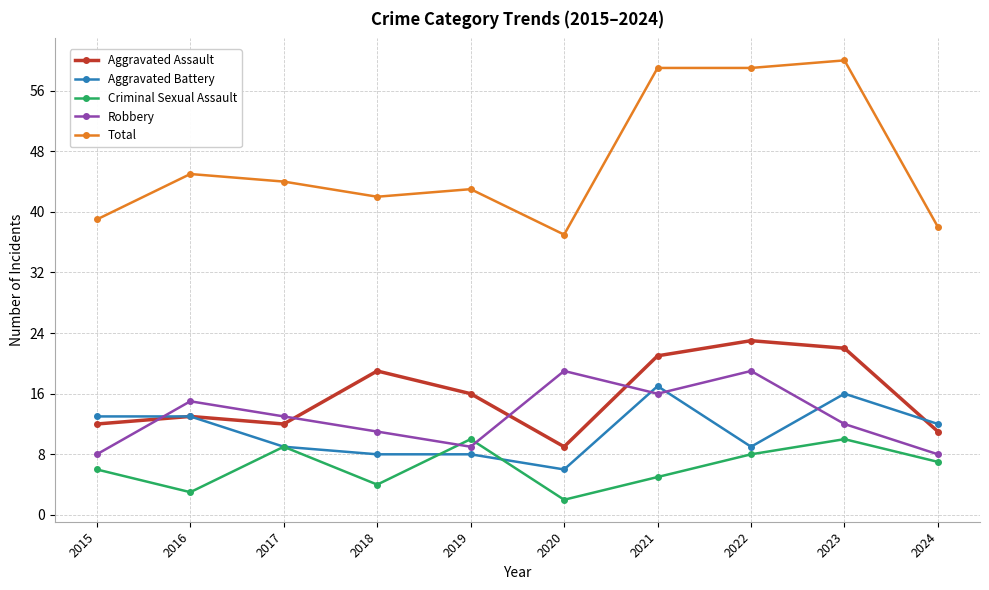

Reading left to right, what are all the values shown in this chart?

Aggravated Assault: 2015=12	2016=13	2017=12	2018=19	2019=16	2020=9	2021=21	2022=23	2023=22	2024=11
Aggravated Battery: 2015=13	2016=13	2017=9	2018=8	2019=8	2020=6	2021=17	2022=9	2023=16	2024=12
Criminal Sexual Assault: 2015=6	2016=3	2017=9	2018=4	2019=10	2020=2	2021=5	2022=8	2023=10	2024=7
Robbery: 2015=8	2016=15	2017=13	2018=11	2019=9	2020=19	2021=16	2022=19	2023=12	2024=8
Total: 2015=39	2016=45	2017=44	2018=42	2019=43	2020=37	2021=59	2022=59	2023=60	2024=38